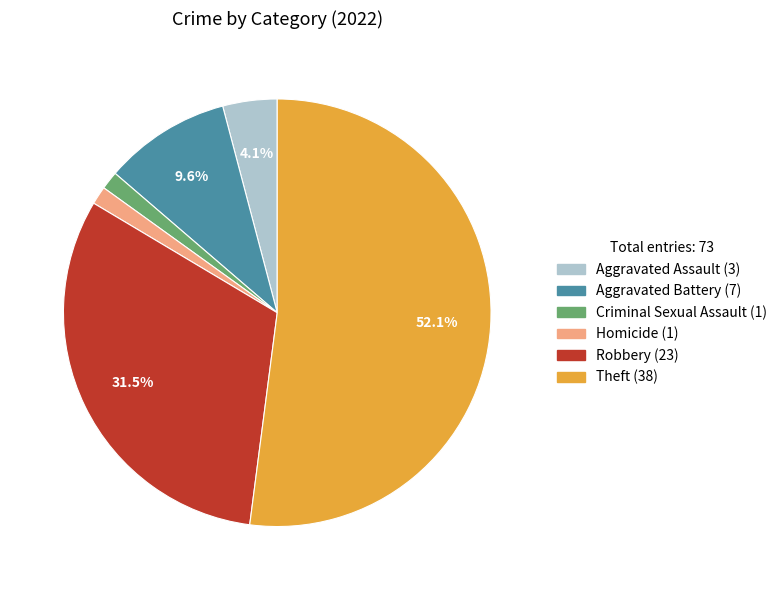

Is there a majority slice in this chart?

Yes